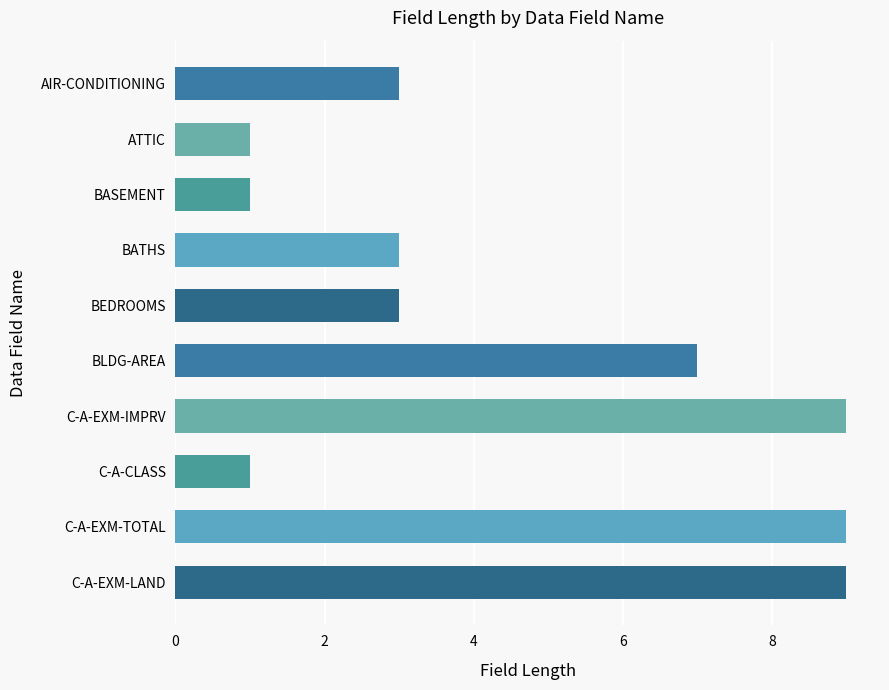

Are the bars horizontal?

Yes